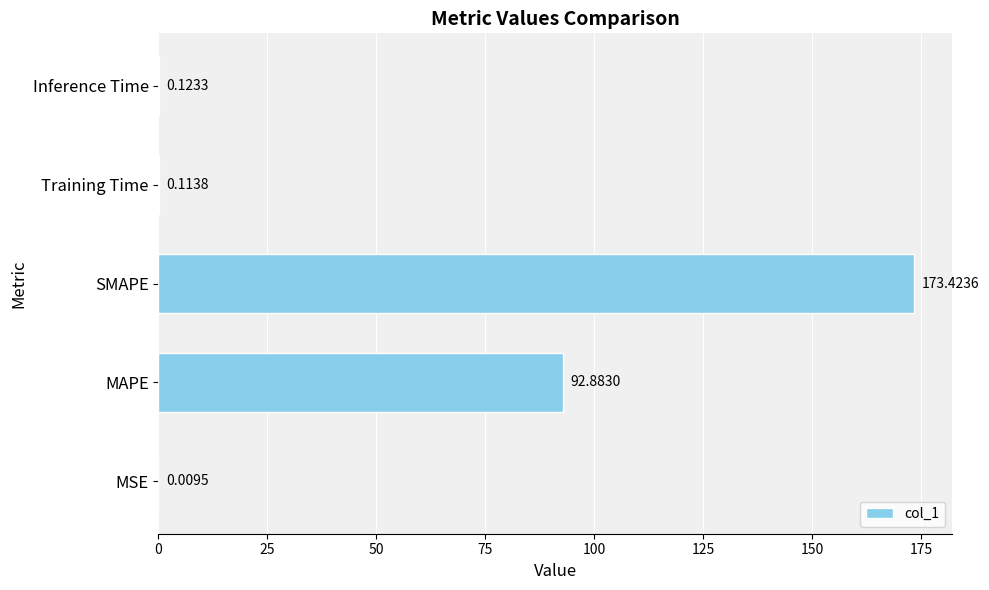

Where is the data nearest to the value 86?

MAPE